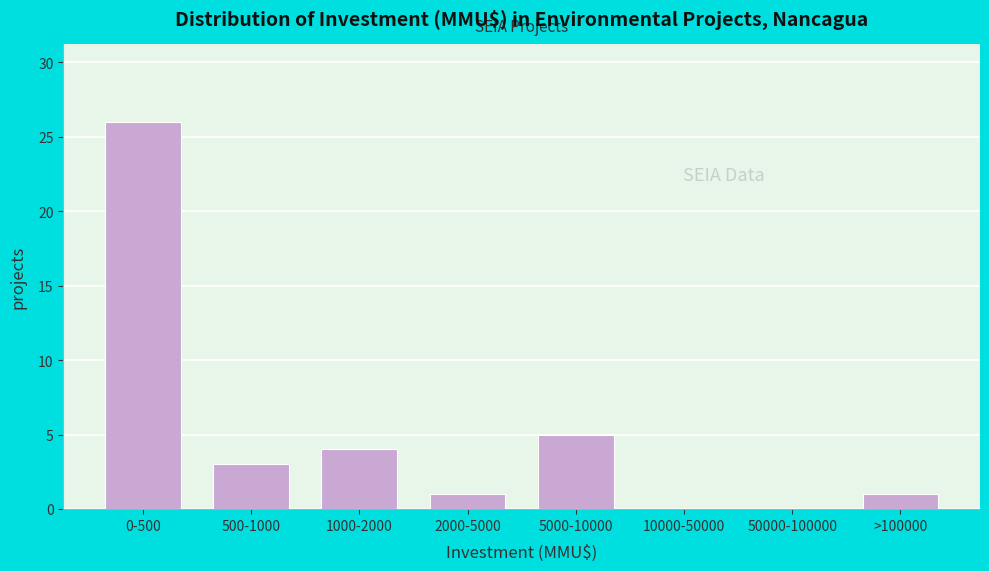

Reading left to right, extract all data points from this chart.

0-500=26	500-1000=3	1000-2000=4	2000-5000=1	5000-10000=5	10000-50000=0	50000-100000=0	>100000=1